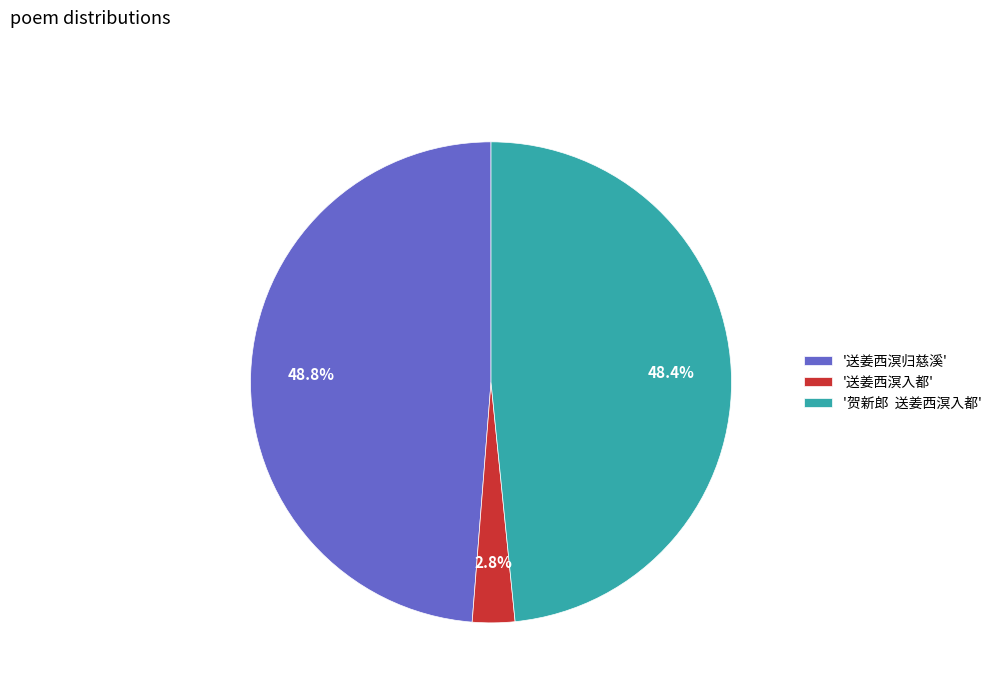

What portion of the pie excludes '送姜西溟归慈溪'?

51.2%